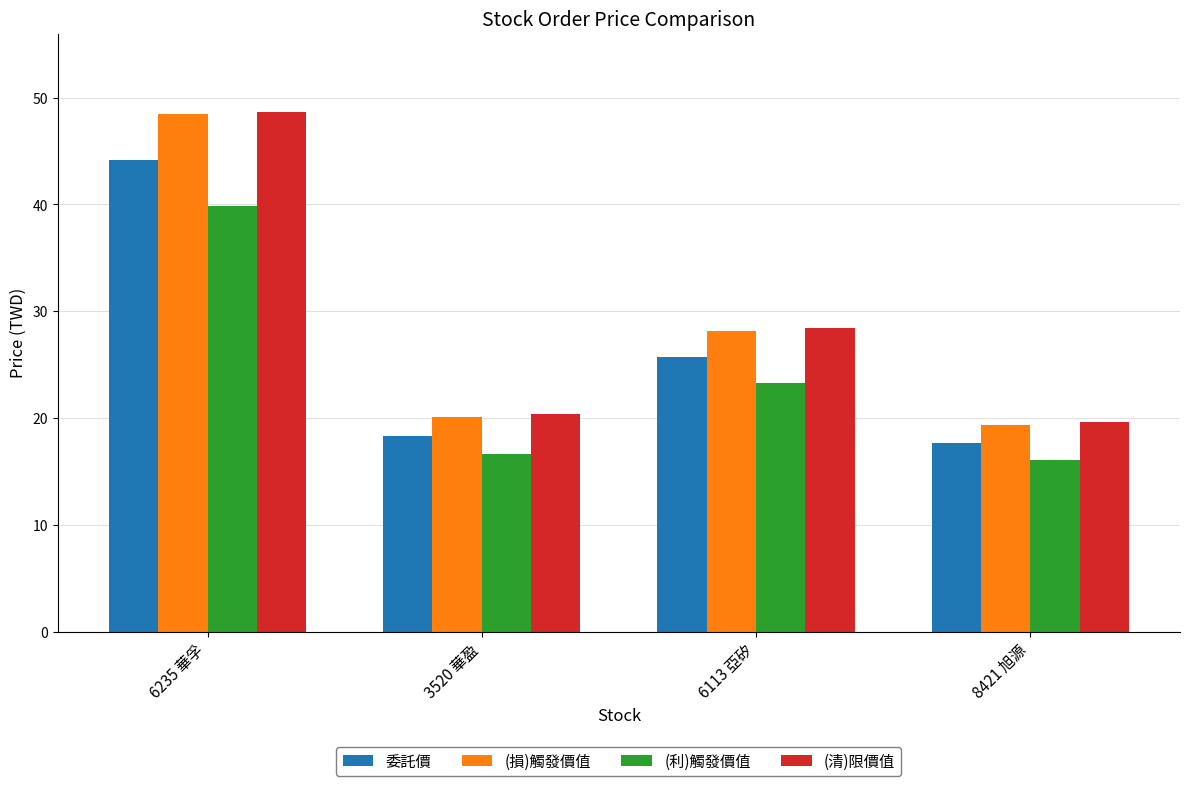

What is the value of the 委託價 bar at the 4th from the left?

17.7